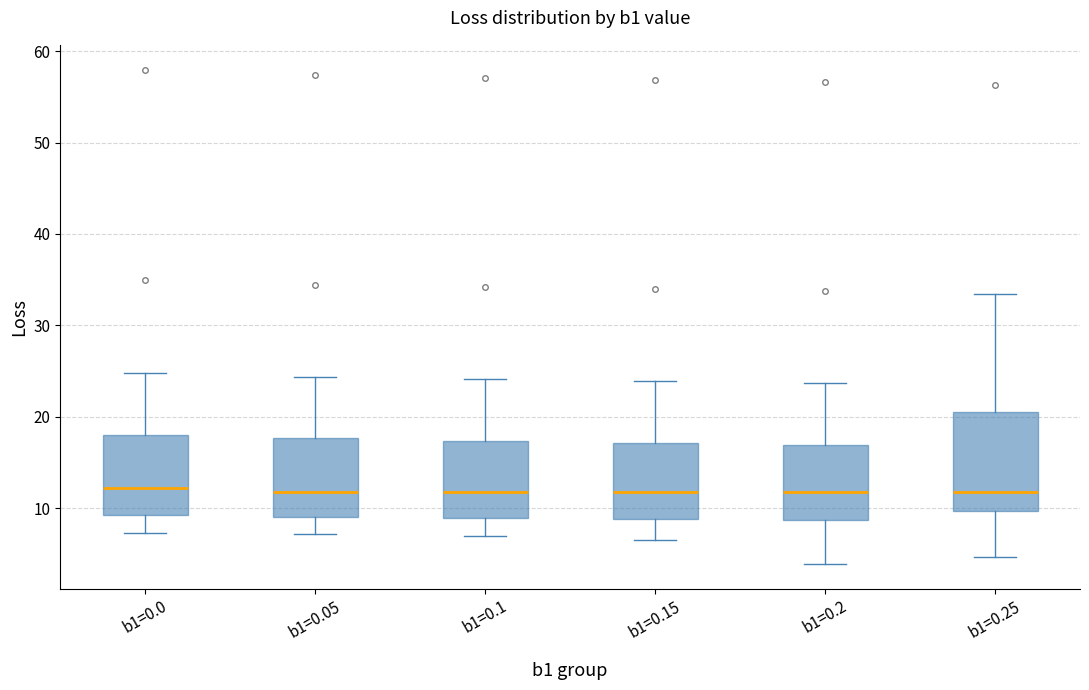

Which box is the tallest, from its lower edge to its upper edge?

b1=0.25